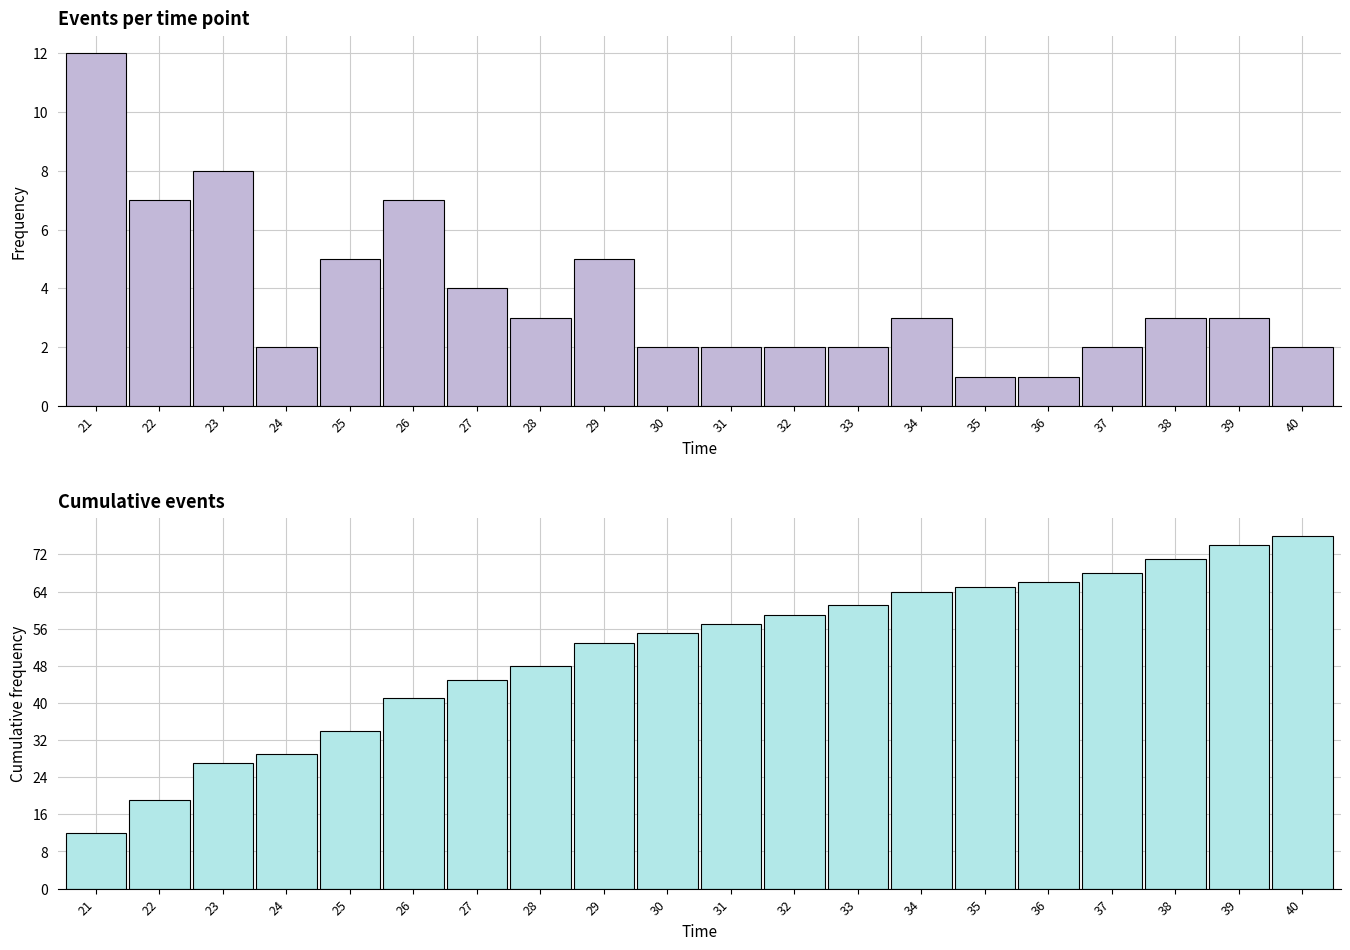

What is the average value of the cumulative n.event series?

51